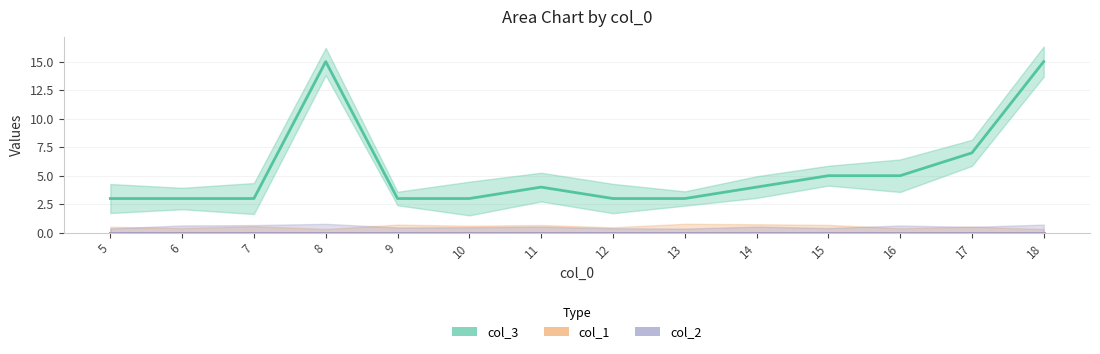

Which series has the largest total across all categories?

col_3